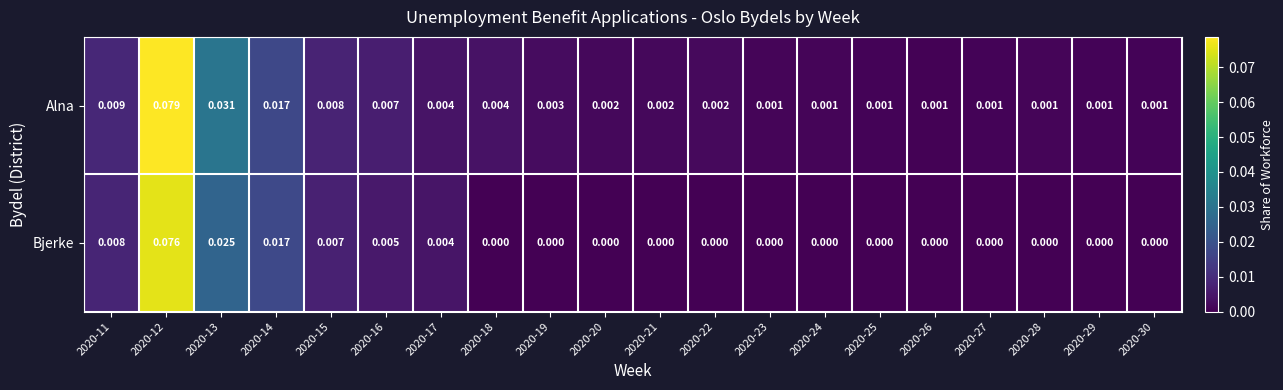

At how many categories does at least one series exceed 0?

20